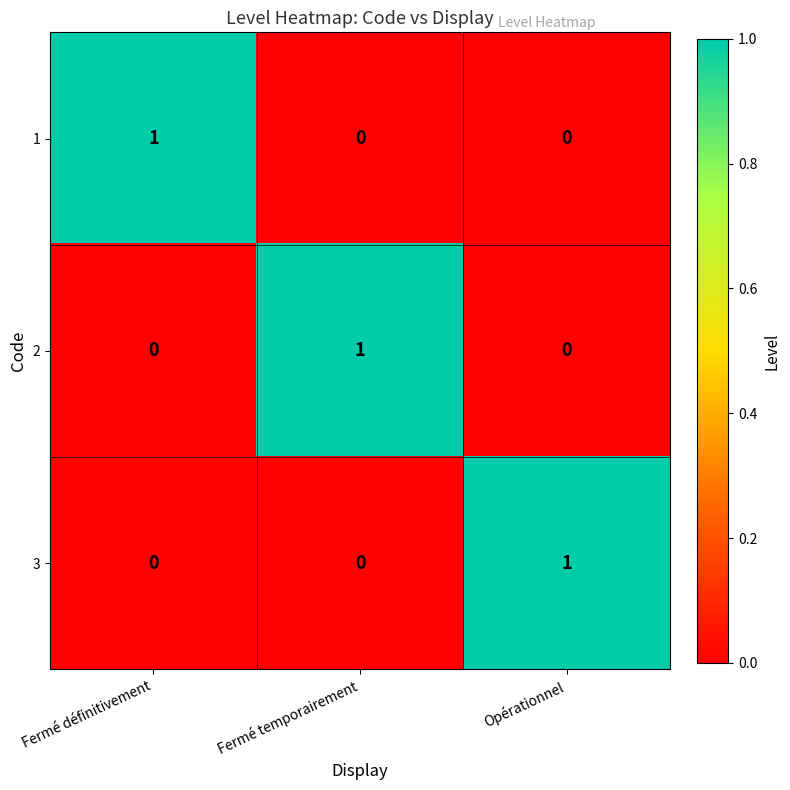

At which label does 2 reach its peak?

Fermé temporairement